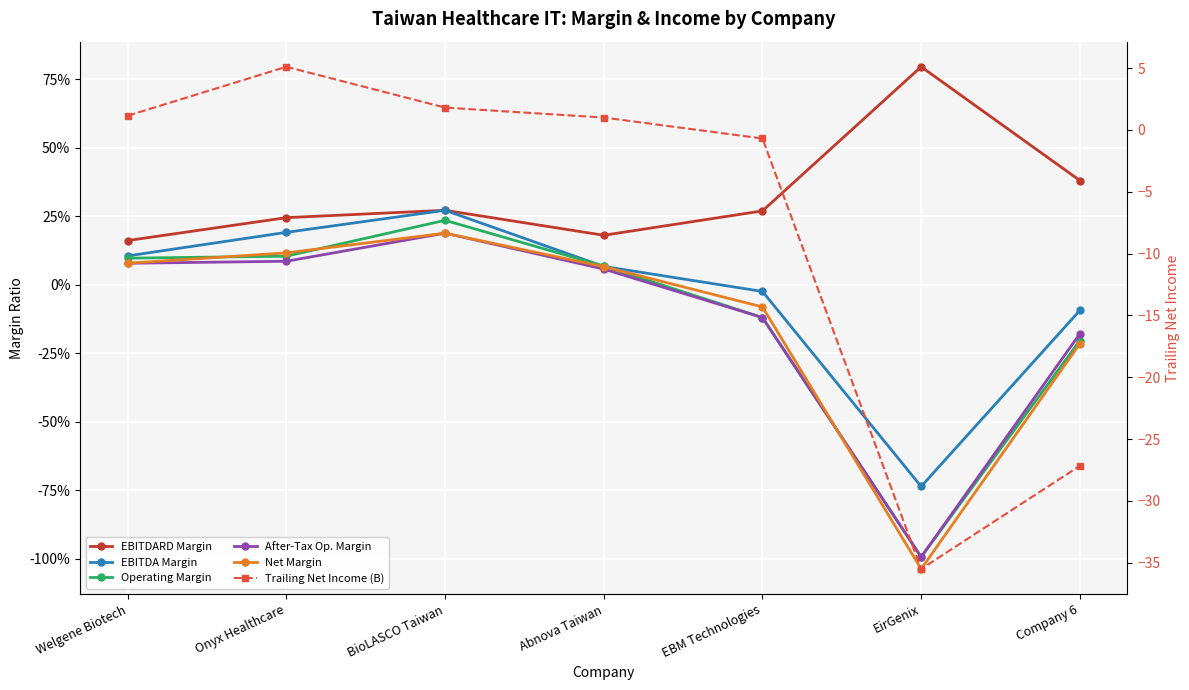

Rank the series at EirGenix from highest to lowest value.

EBITDARD Margin, EBITDA Margin, Operating Margin, After-Tax Op. Margin, Net Margin, Trailing Net Income (B)